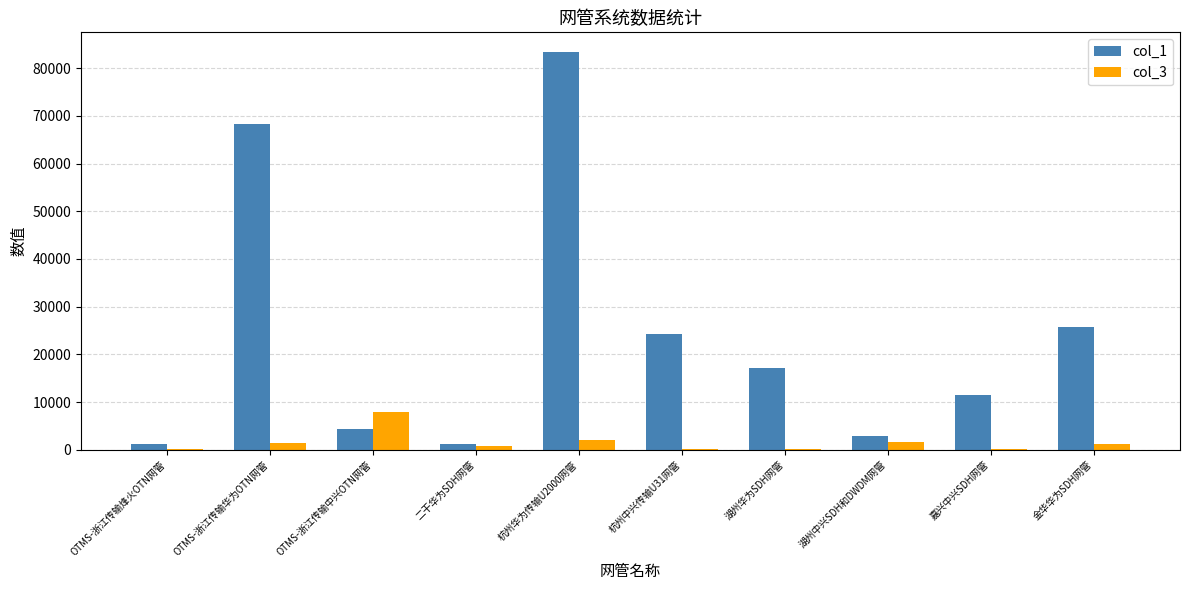

Is the value of col_3 at 金华华为SDH网管 greater than the value of col_1 at 杭州华为传输U2000网管?

No